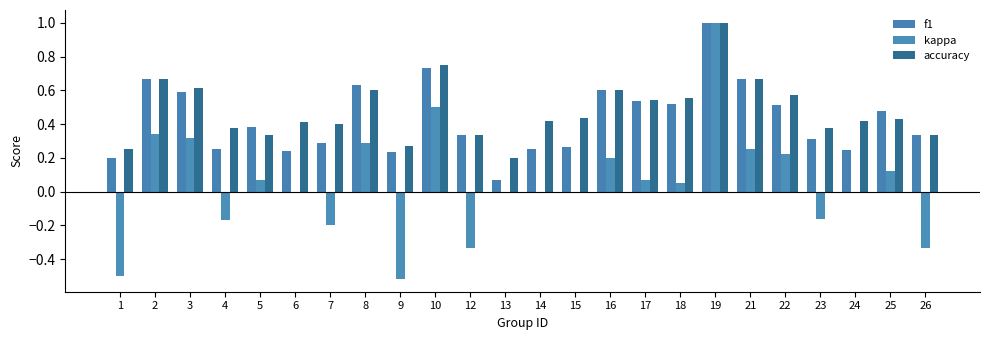

True or false: accuracy has a value of 1.7 at 19.

False